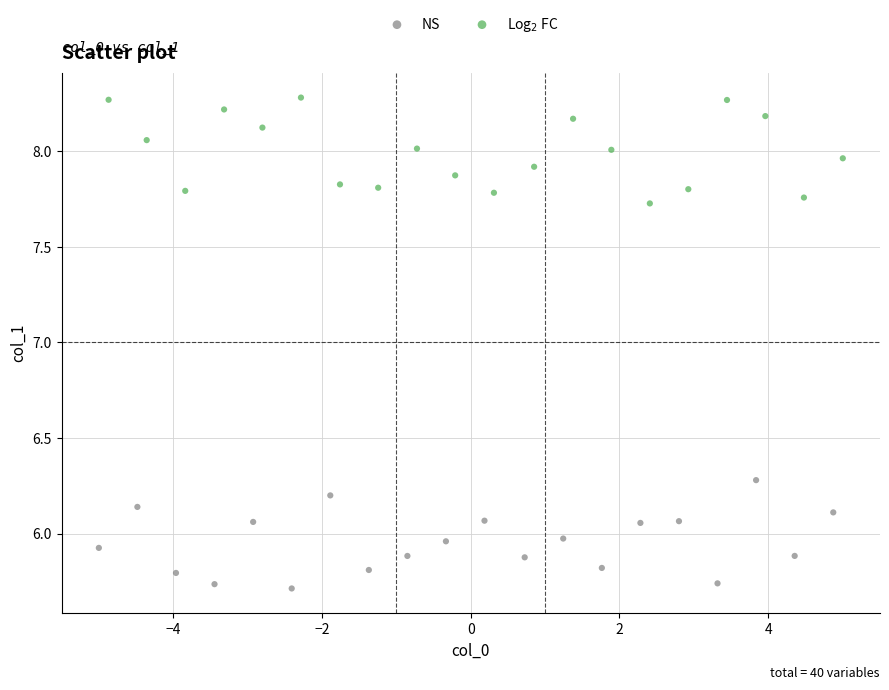

What are all the series names shown in the legend?

NS, Log$_2$ FC